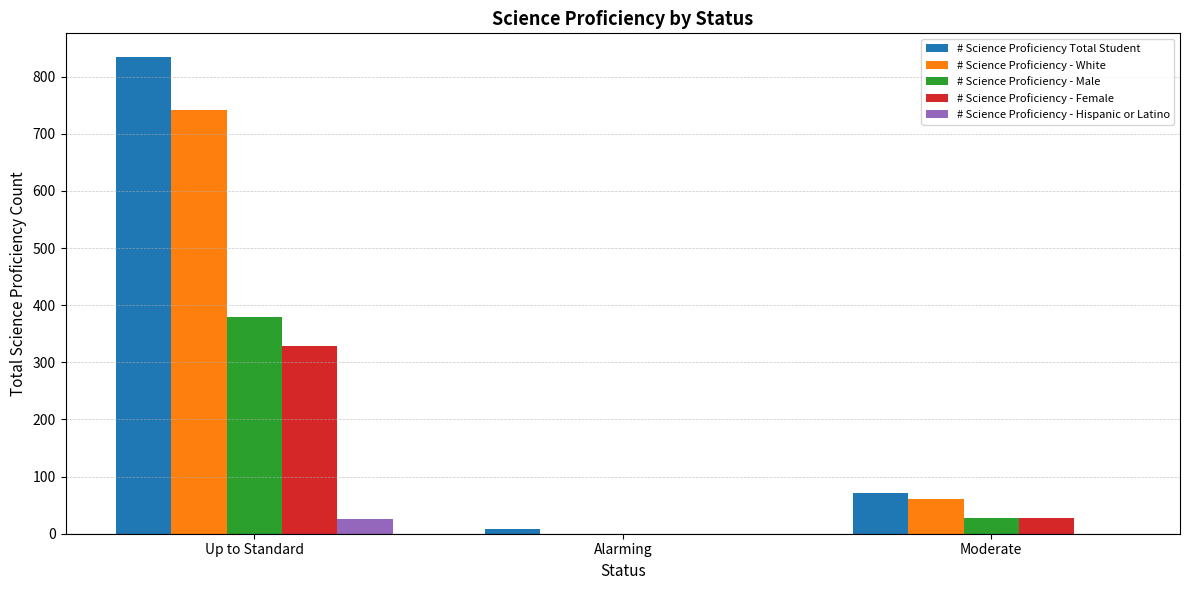

Which series has the largest total across all categories?

# Science Proficiency Total Student